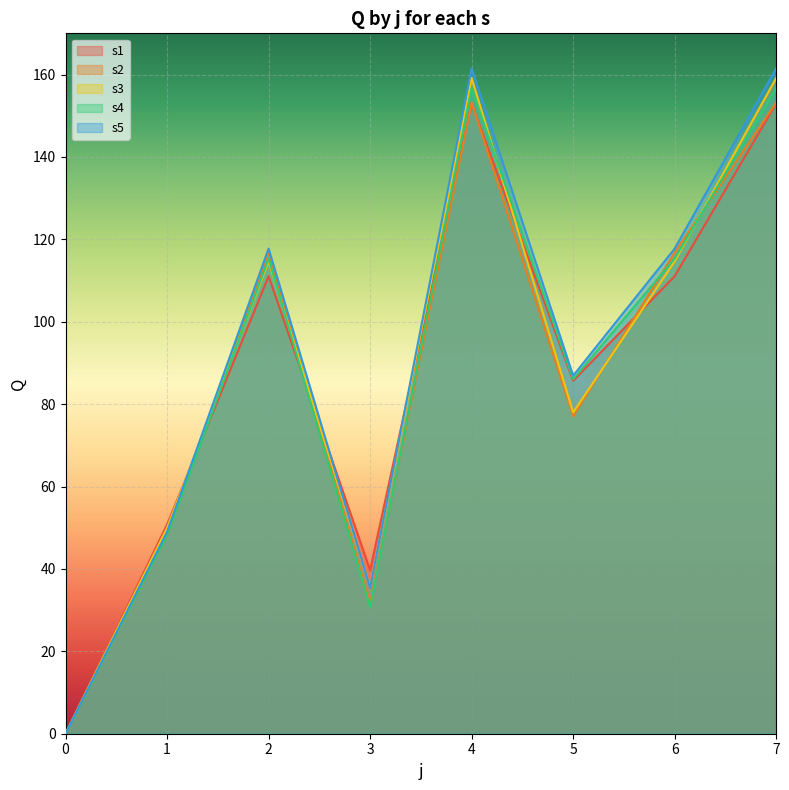

What is the total value across all series at 3?

173.0